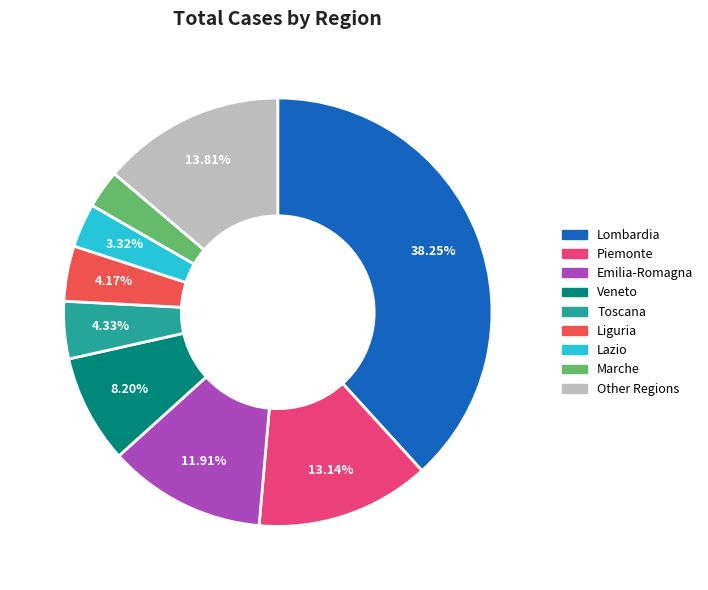

Is there a majority slice in this chart?

No